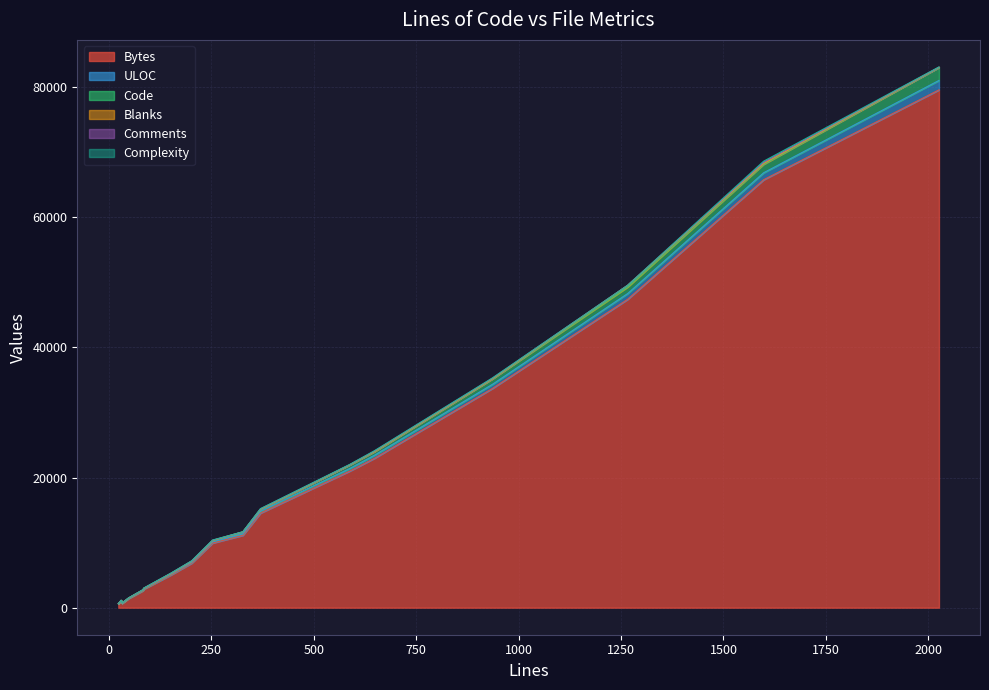

At which category is the sum across all series the highest?

2026